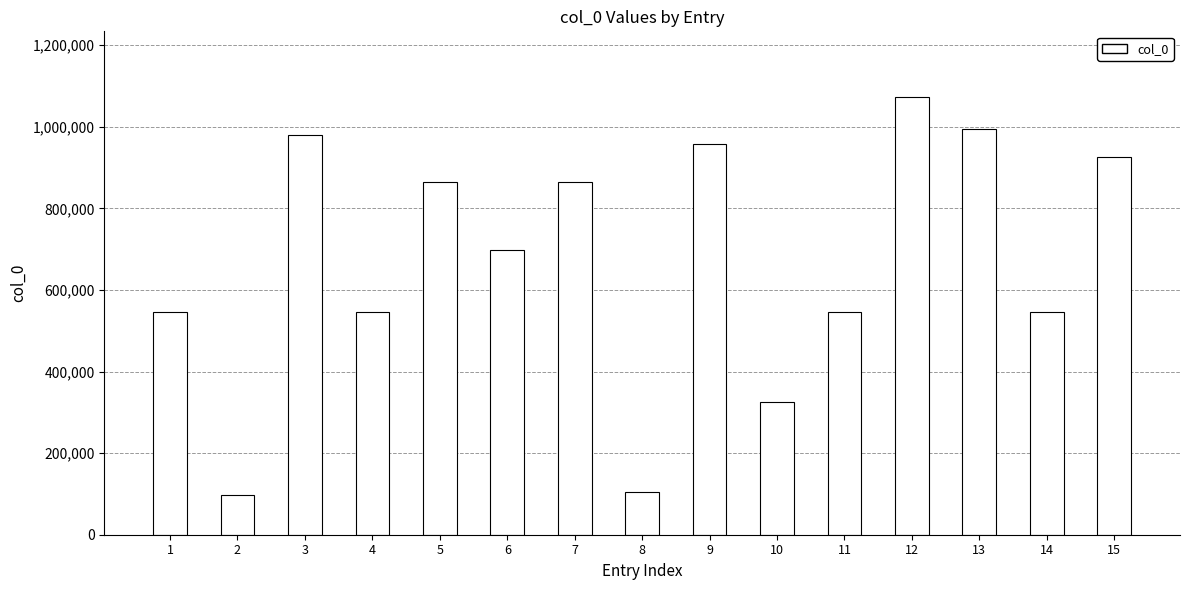

Approximately how many times larger is the value at 12 compared to 8?

10.3